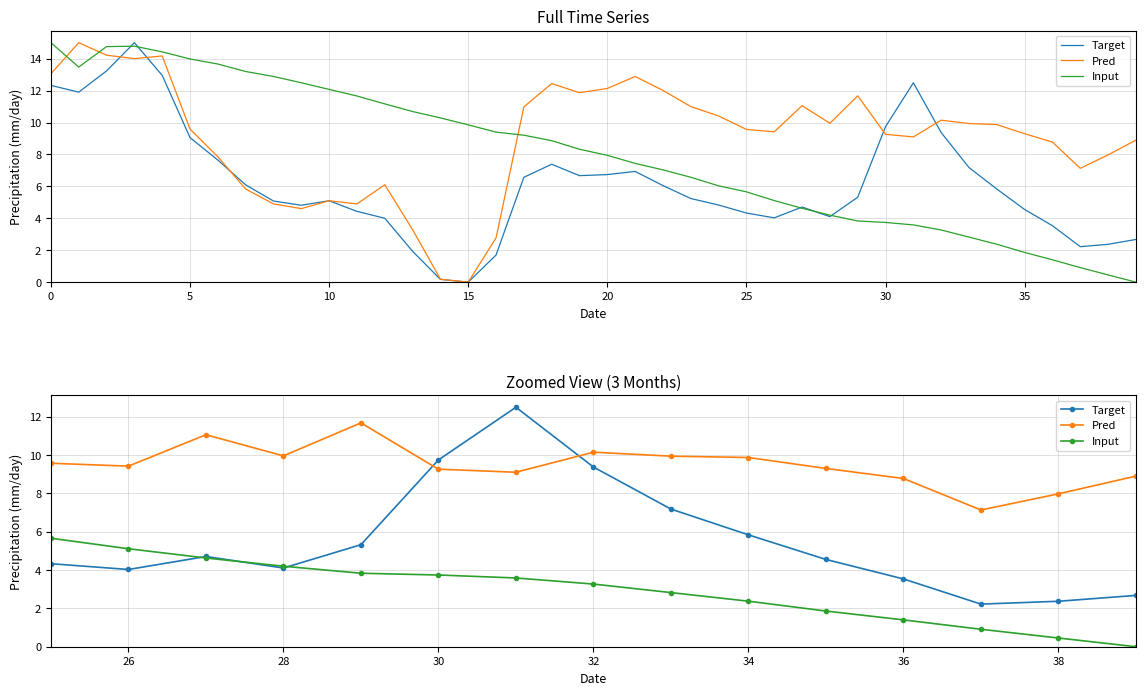

How many values in the Pred series are below 9?

4